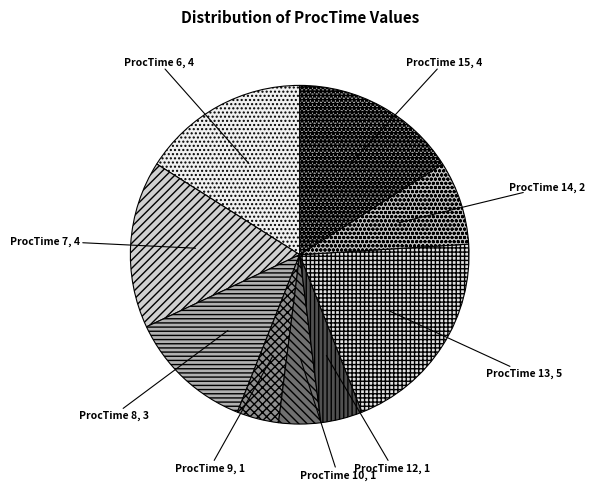

How many slices are in this pie chart?

9